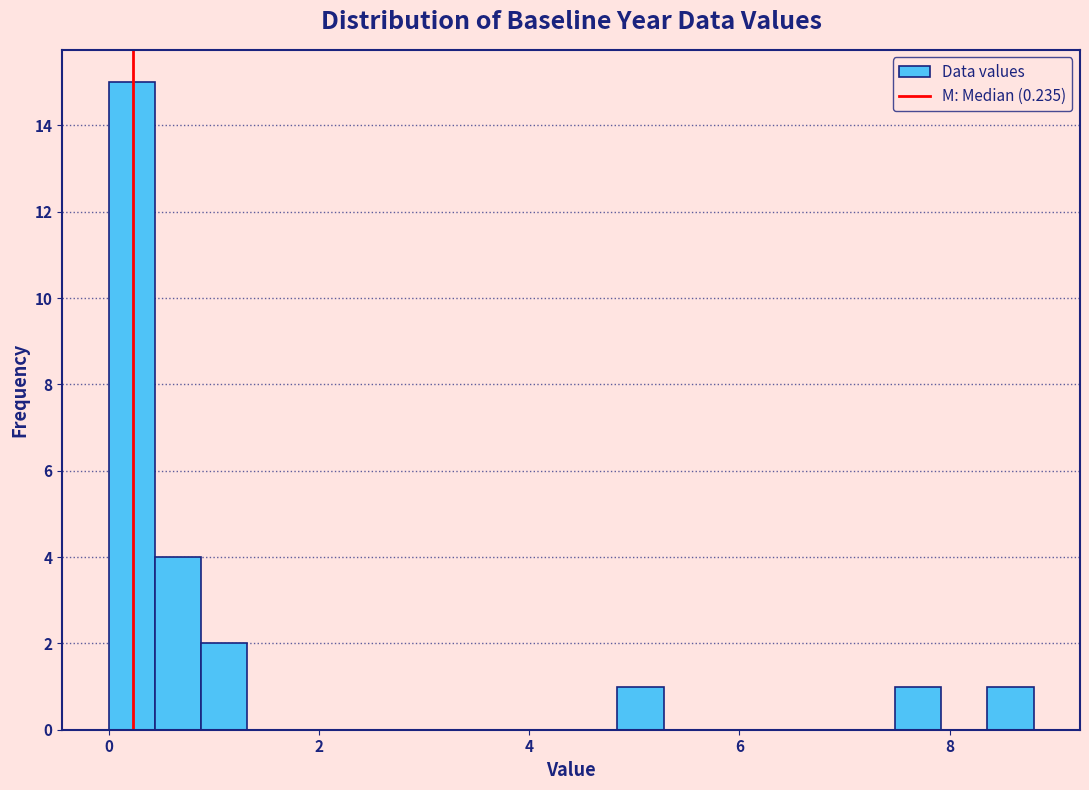

Around what value on the x-axis is the tallest bar? Give the approximate position of its centre, as read against the axis.

0.2